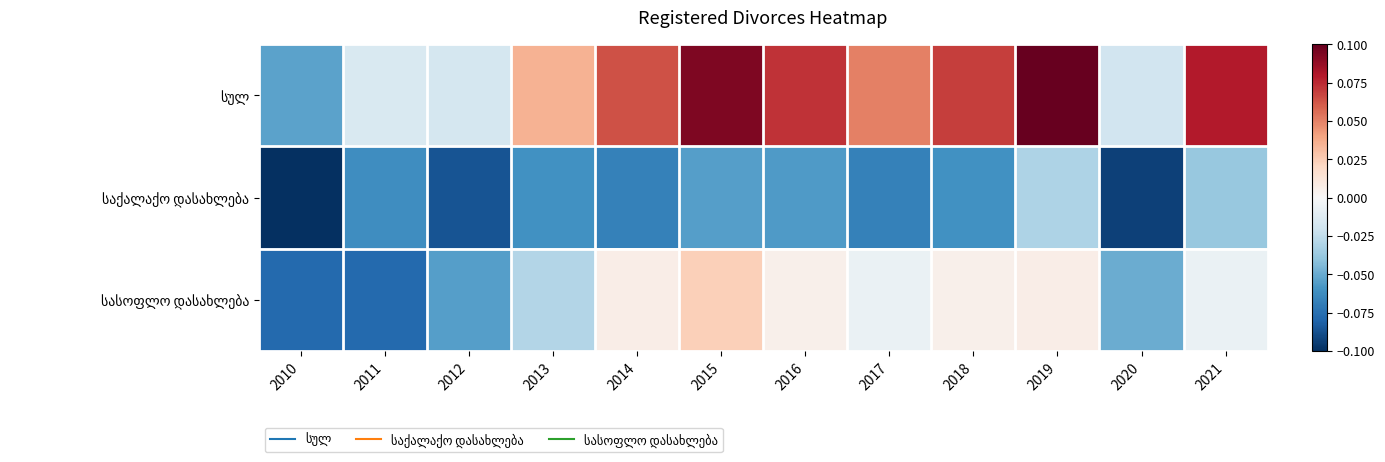

At which category does the chart reach its minimum across all series?

2010